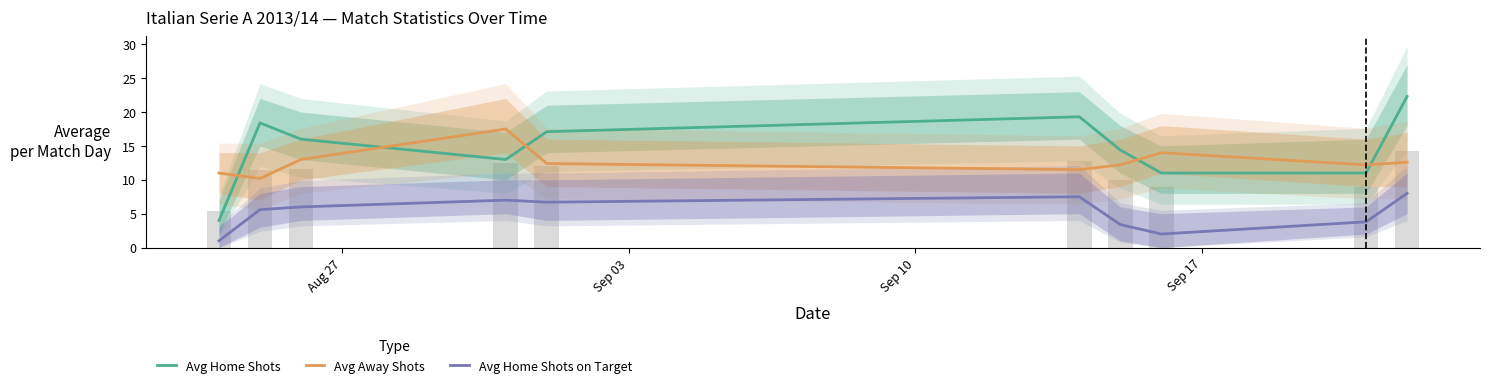

Are the bars grouped side by side (vs. stacked)?

Yes